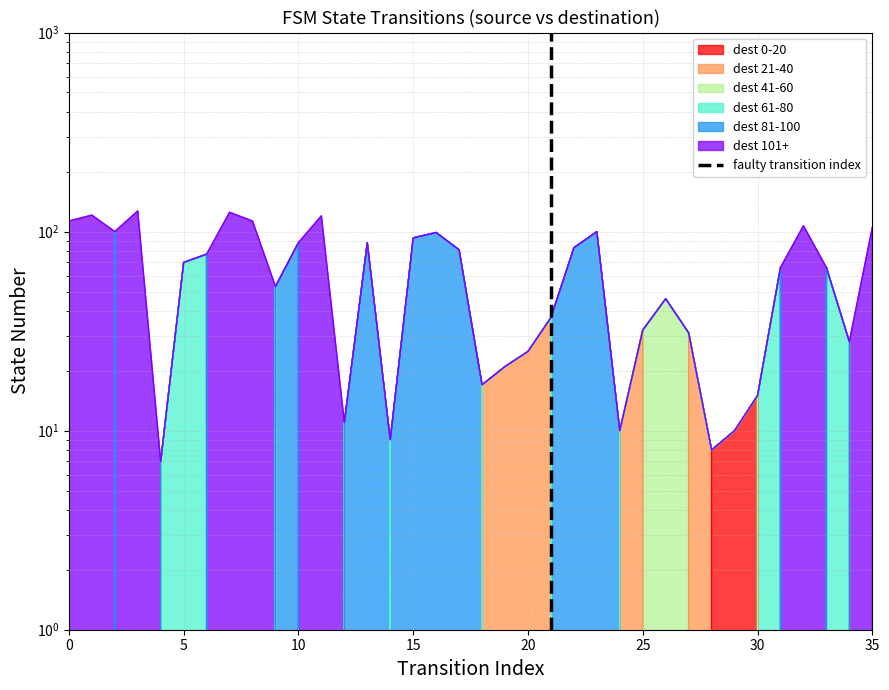

Does the chart have visible grid lines?

Yes